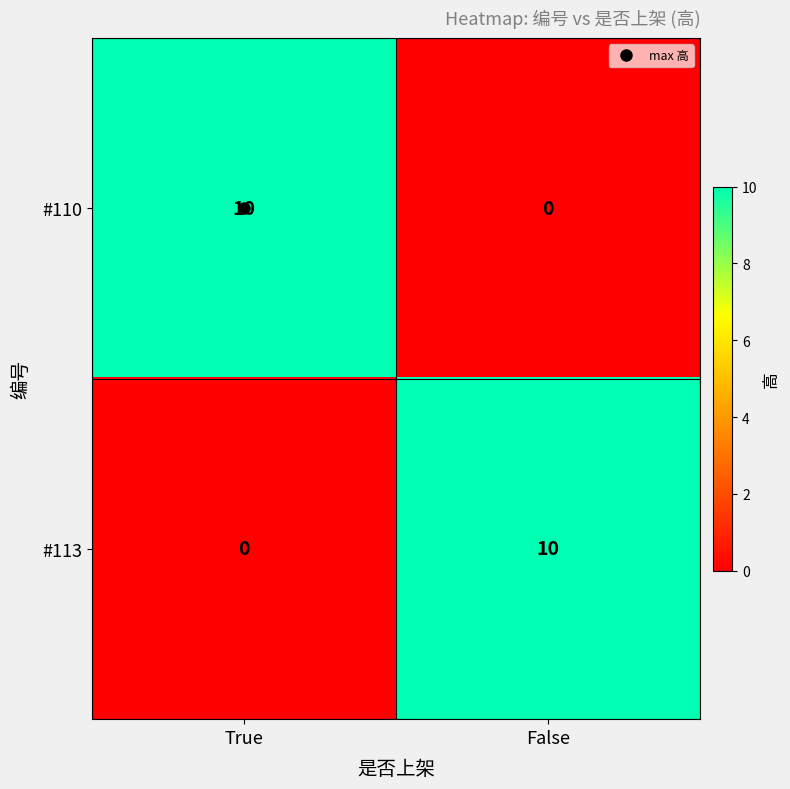

What is the sum of the #110 values at False and True?

10